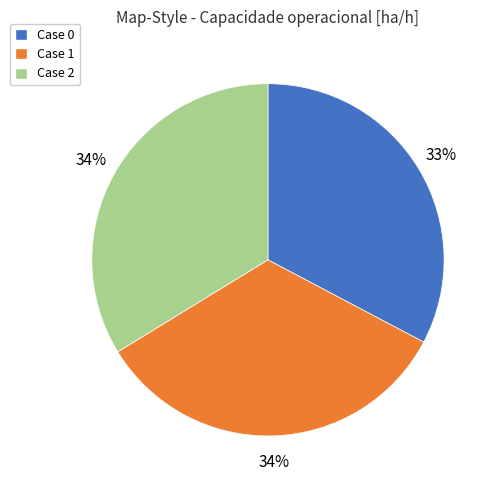

To the nearest percent, what portion does Case 1 represent?

34%